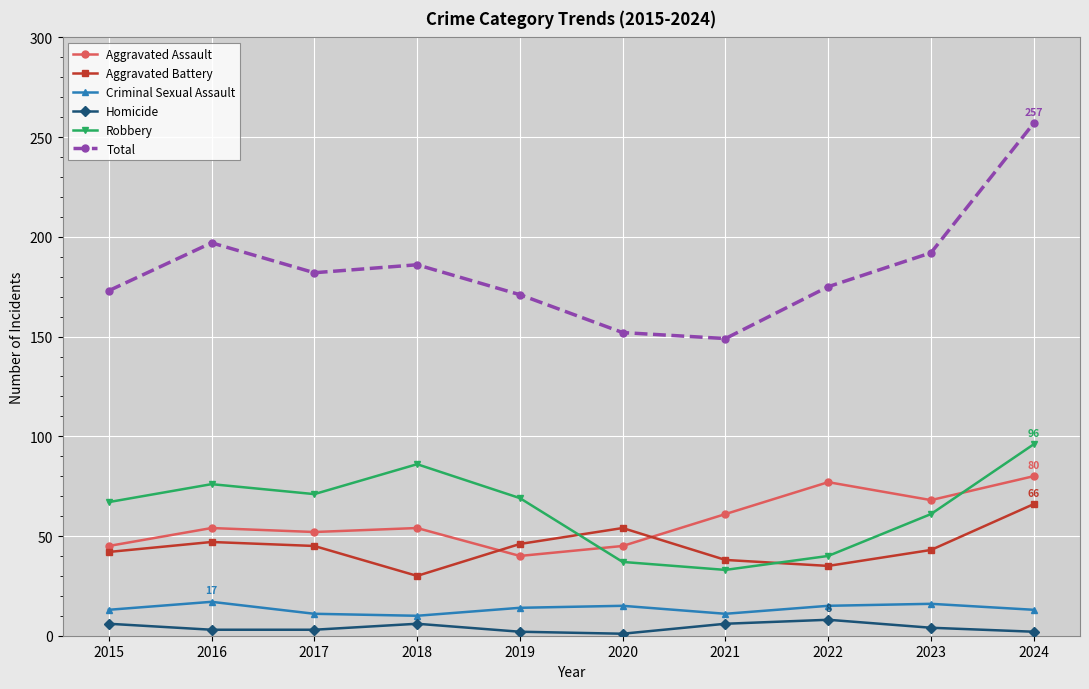

At which category does the chart reach its peak across all series?

2024